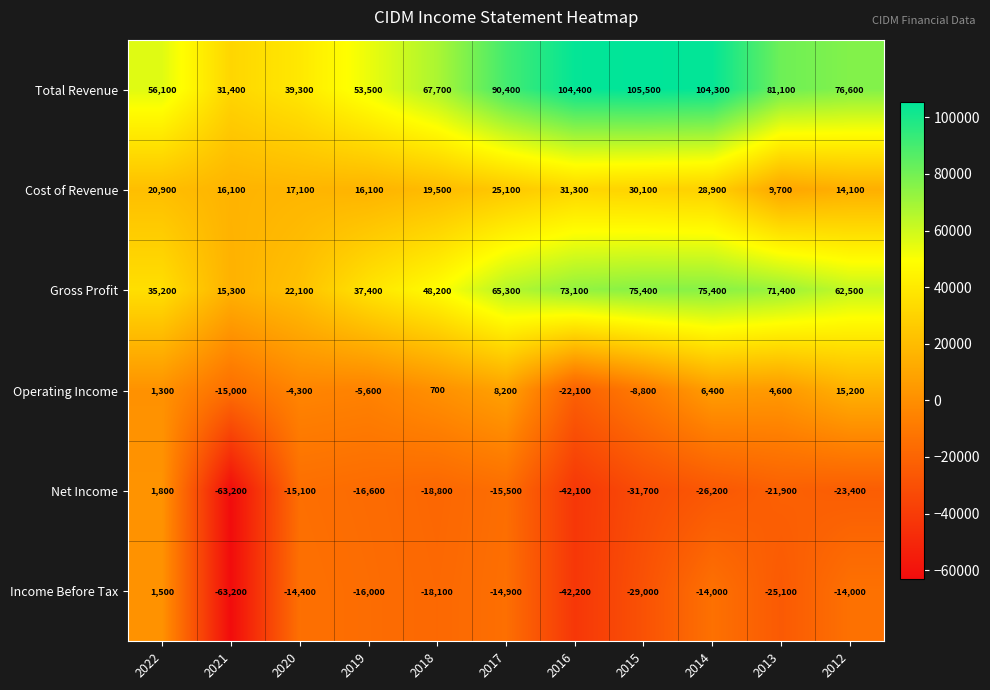

Where does the Operating Income series first go above 700?

2022